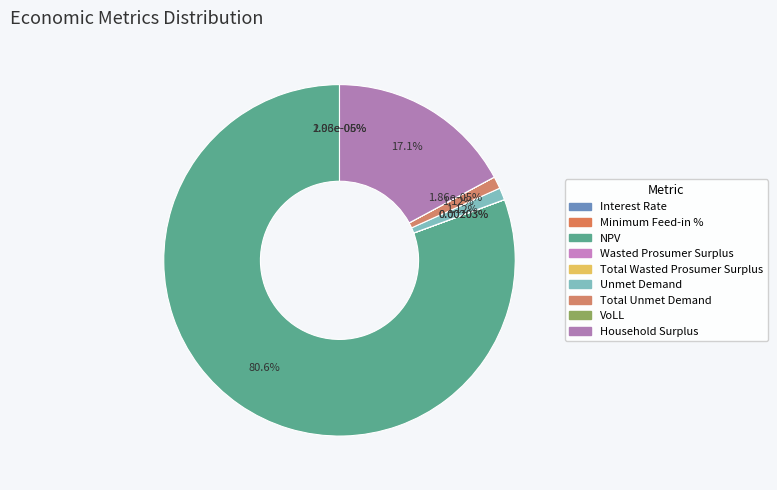

Count the number of slices in the pie.

9